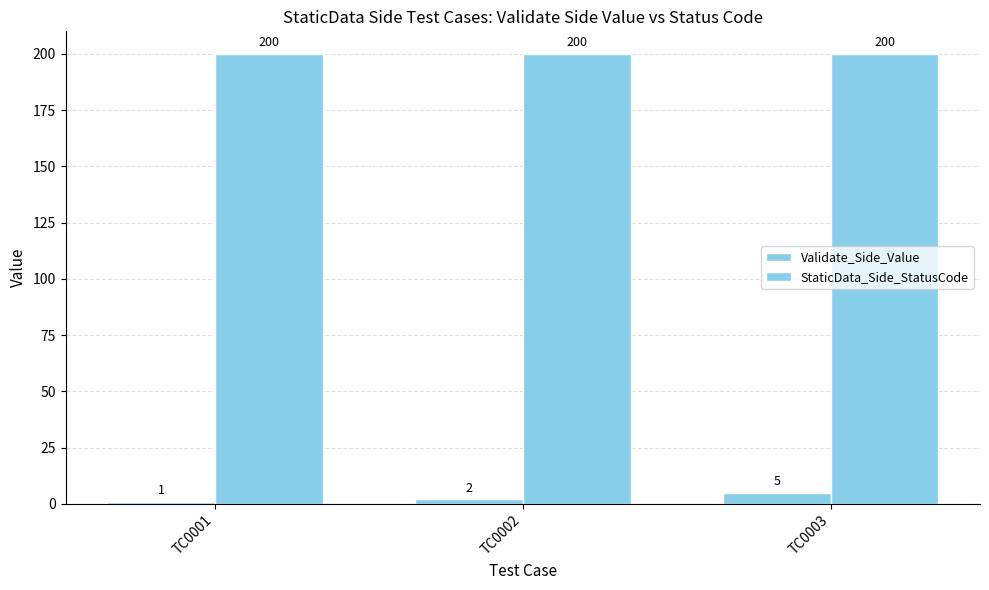

Which has a higher value, TC0001 or TC0002?

TC0002